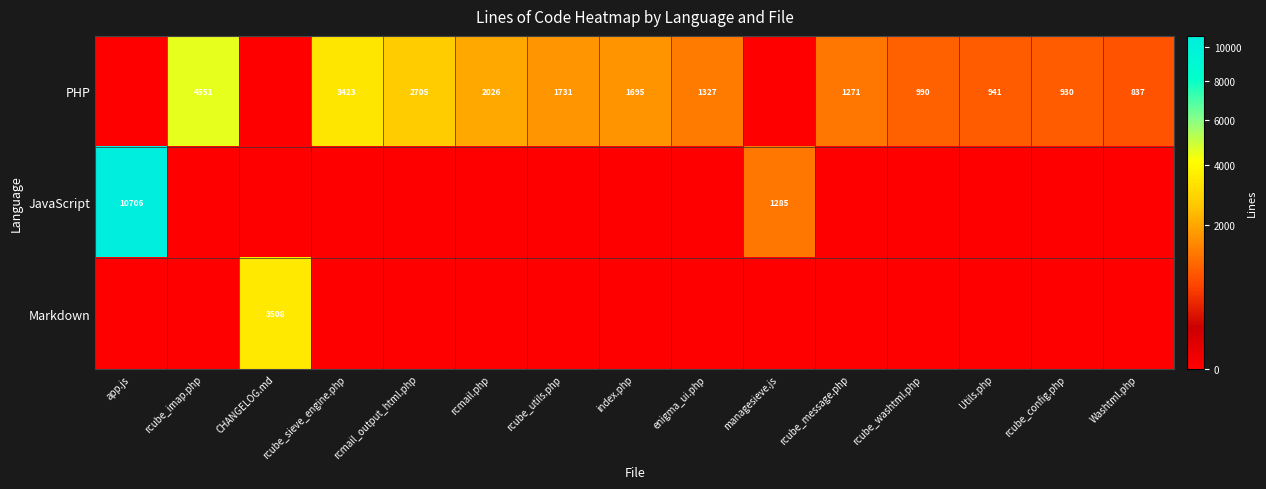

At which category does the chart reach its peak across all series?

app.js